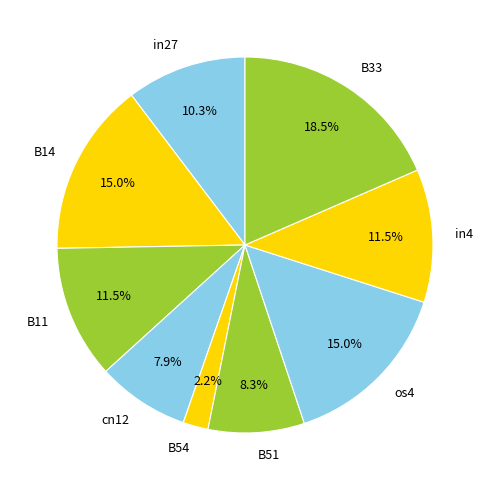

To the nearest percent, what is the difference between the largest and smallest slice percentages?

16%